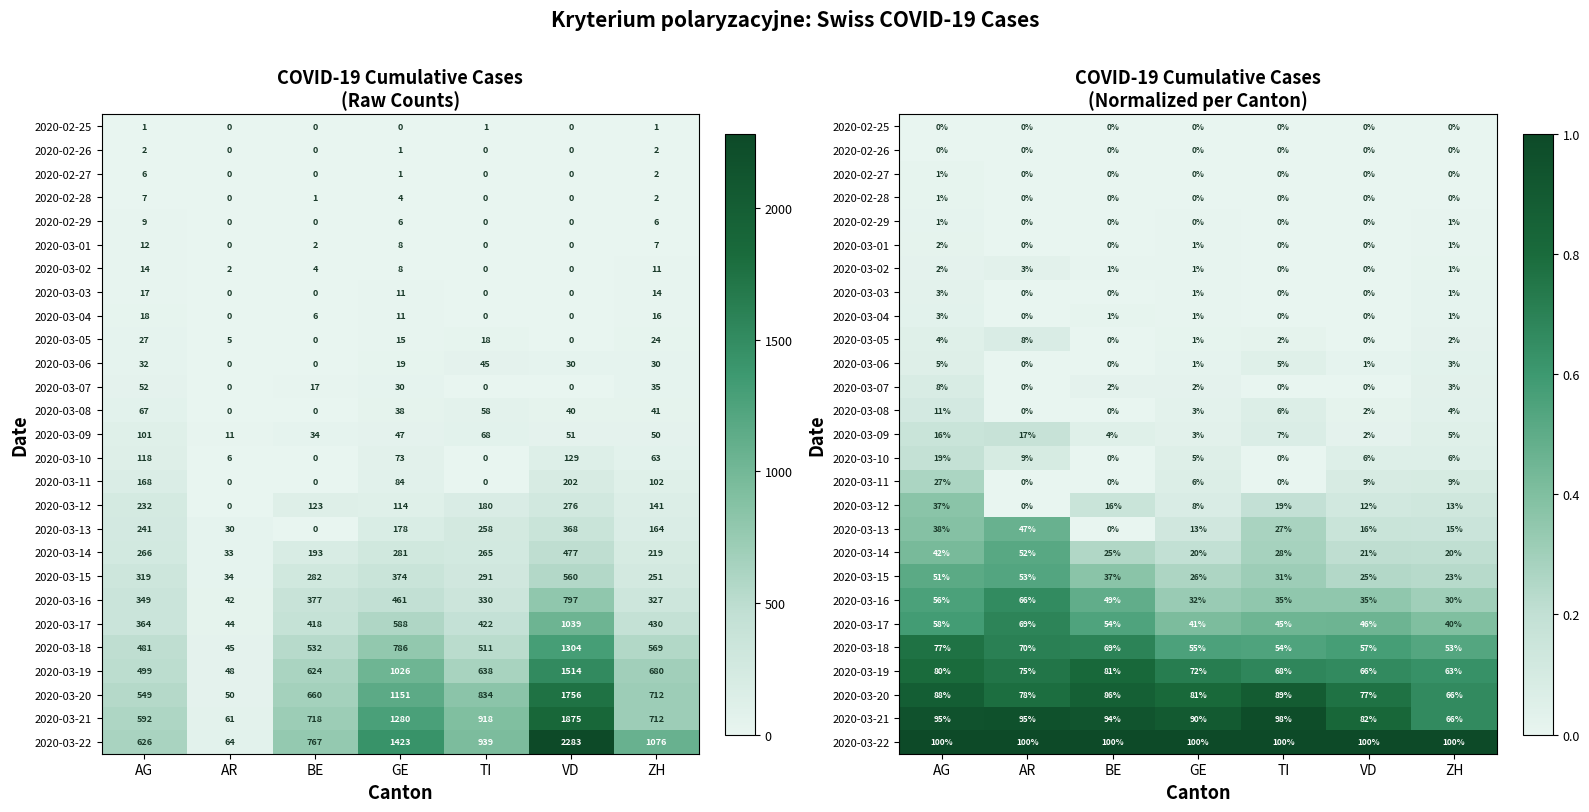

At how many categories does at least one series exceed 0?

7